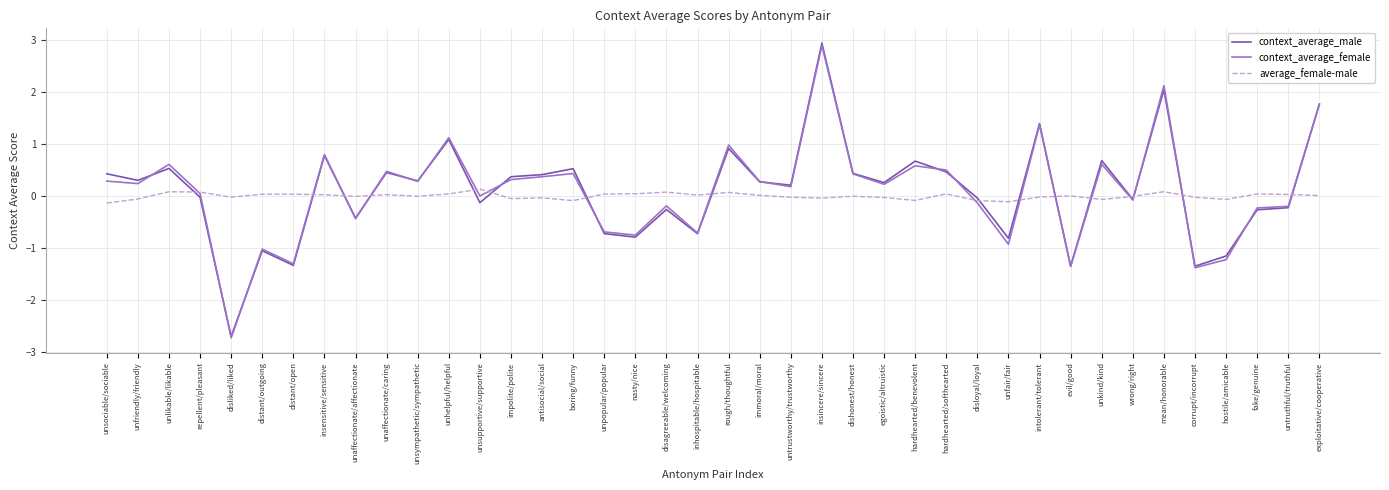

Is the value of context_average_male at unkind/kind greater than the value of average_female-male at rough/thoughtful?

Yes